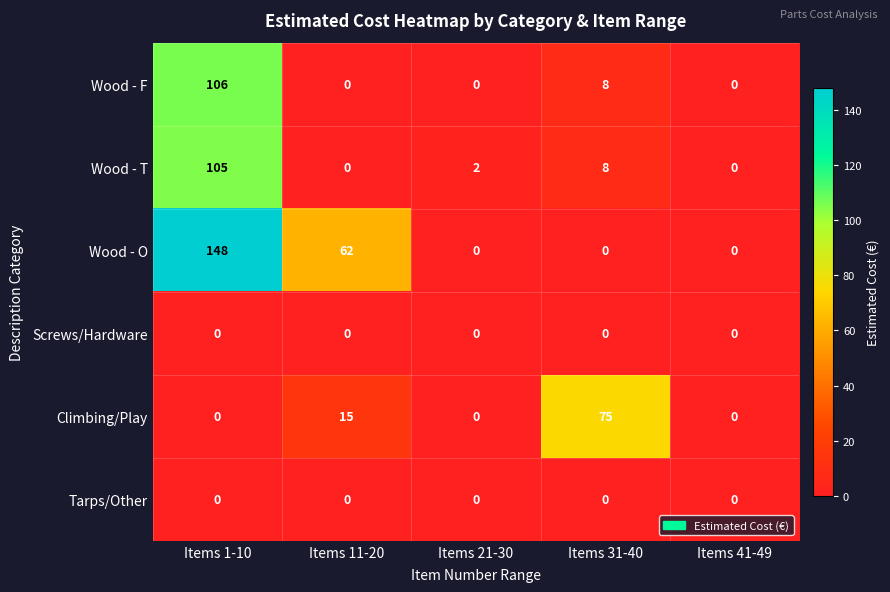

The value of Wood - F at Items 11-20 is -61. True or false?

False